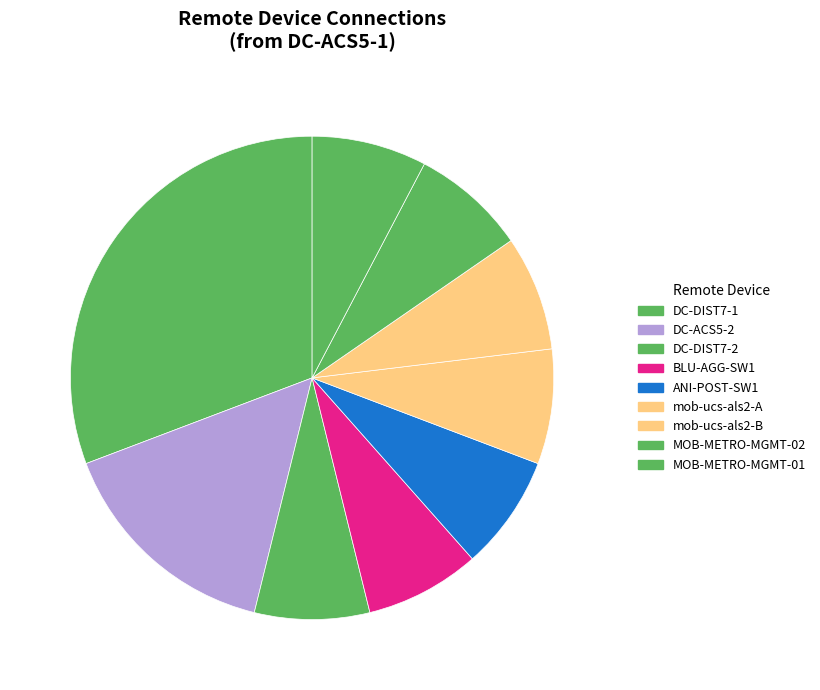

What percentage is NOT represented by mob-ucs-als2-B?

92.3%